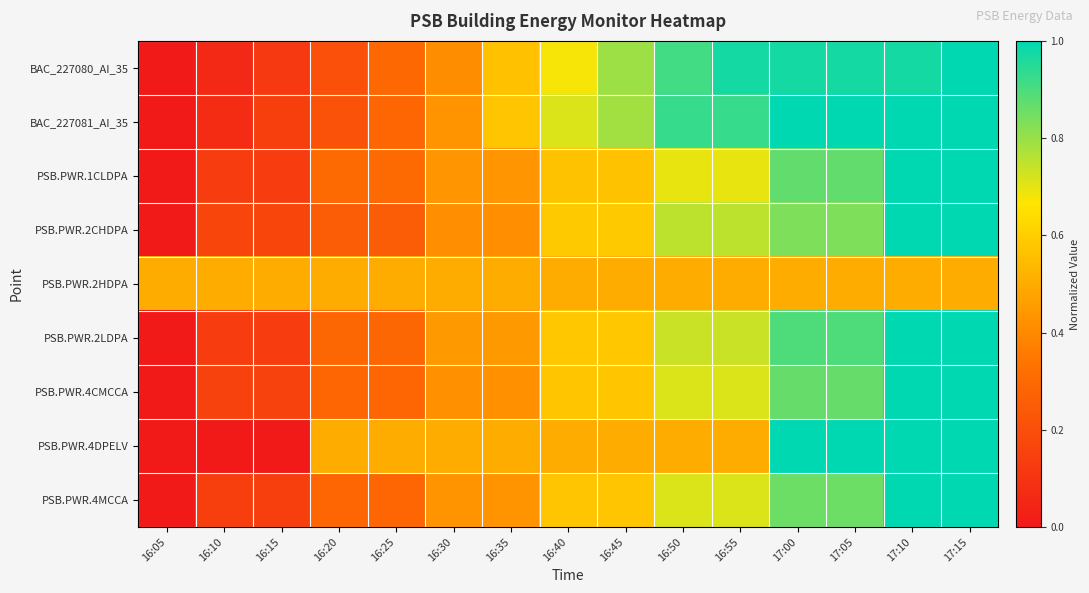

What is the spread (max minus min) of values at 16:15?

0.5